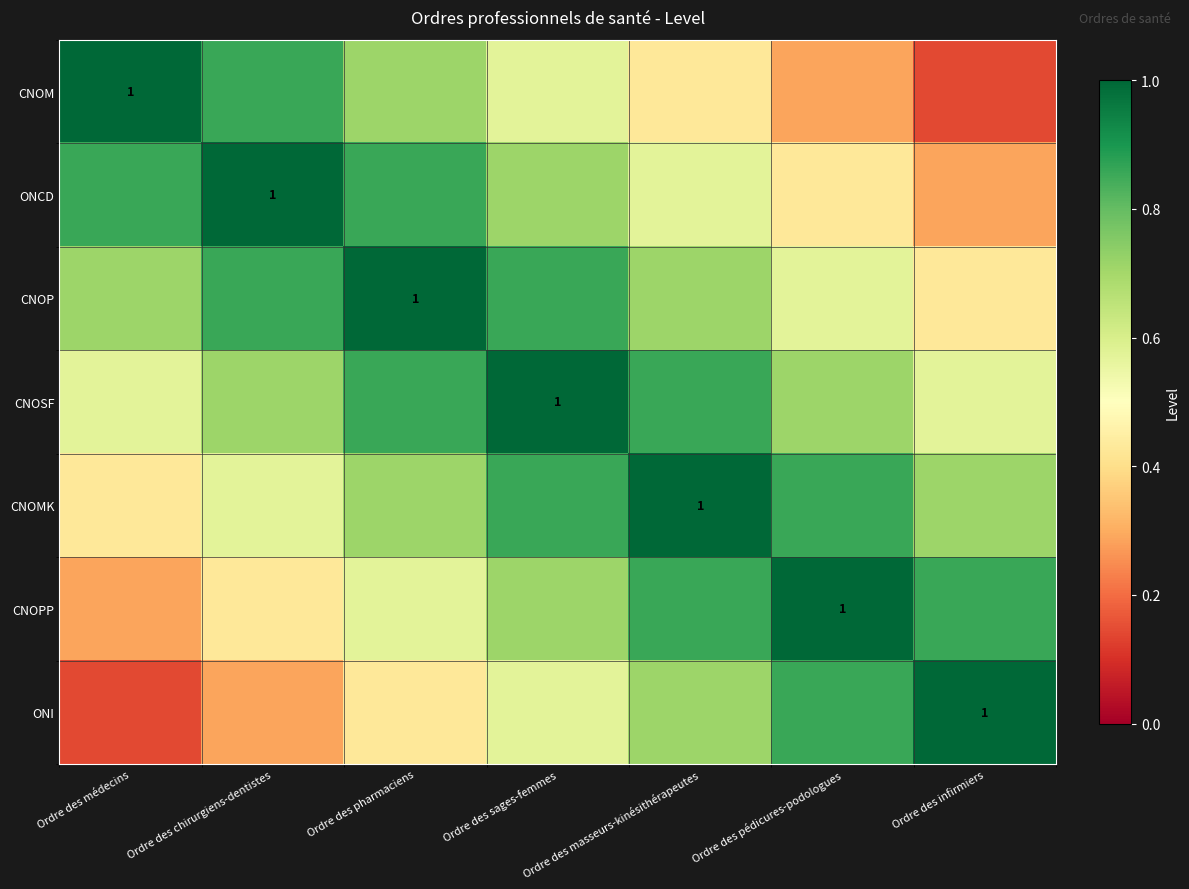

What is the average value of the ONCD series?

0.7